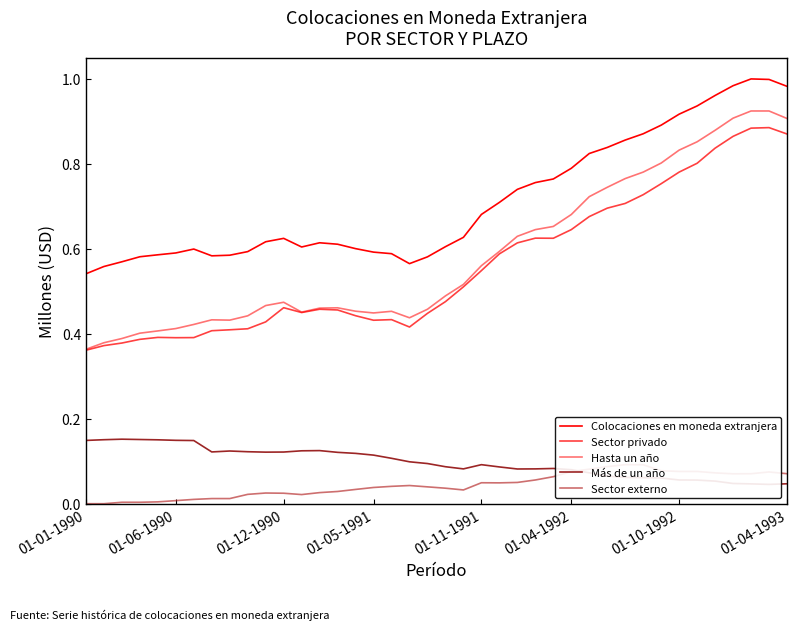

Count the Más de un año values in the range 0 to 1.

40